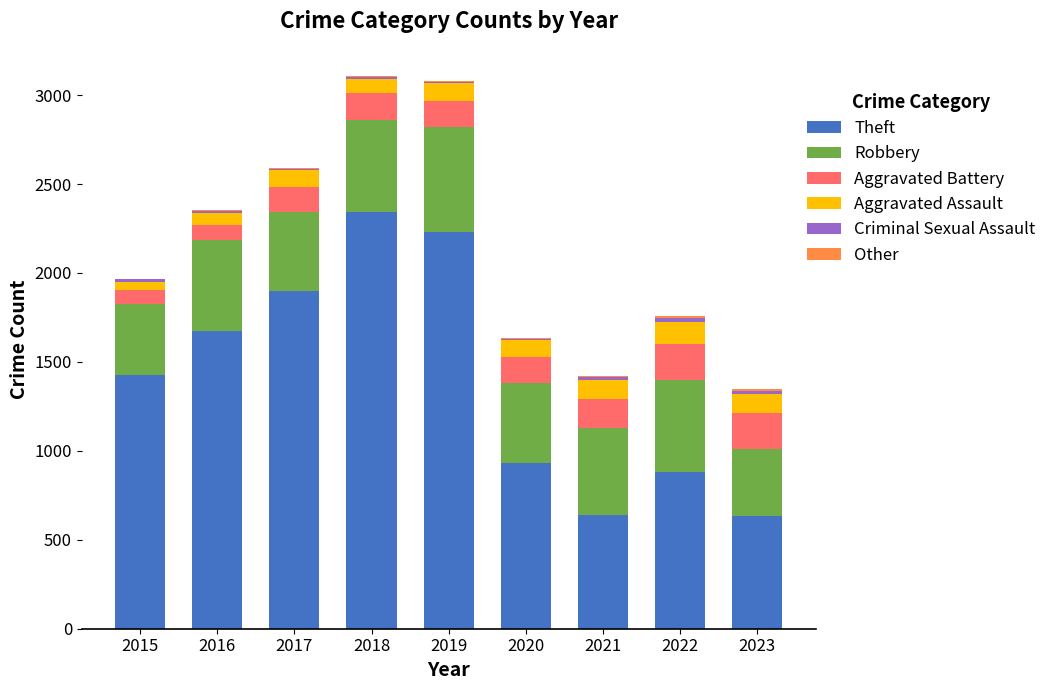

The Theft series shows 1429 at 2015. True or false?

True